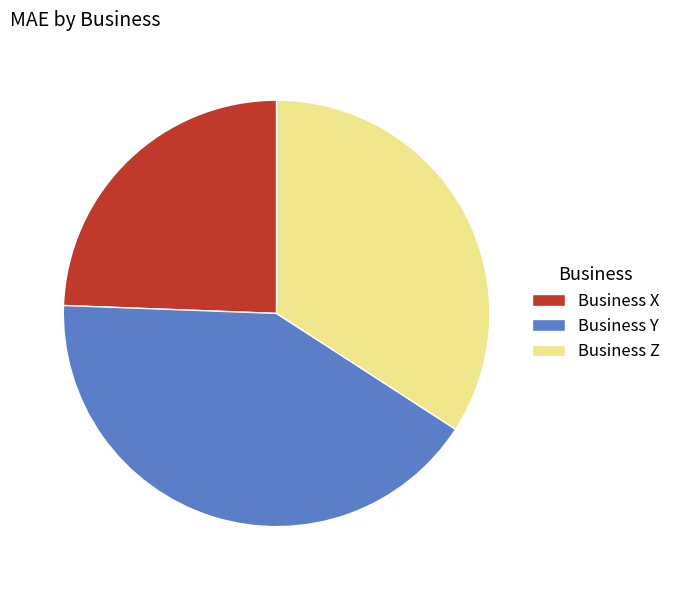

Which category has the biggest portion of the pie?

Business Y